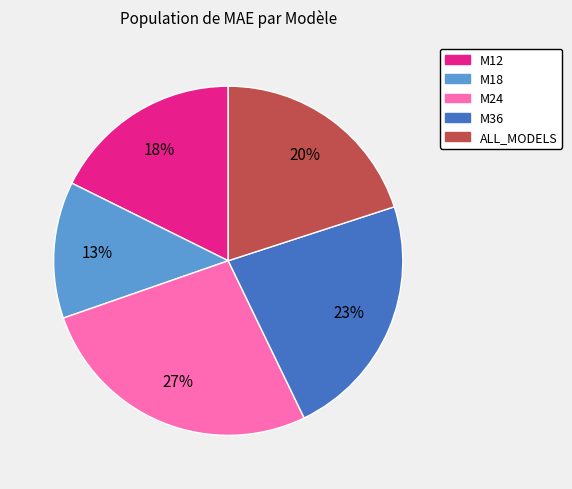

Between ALL_MODELS and M18, which is larger?

ALL_MODELS